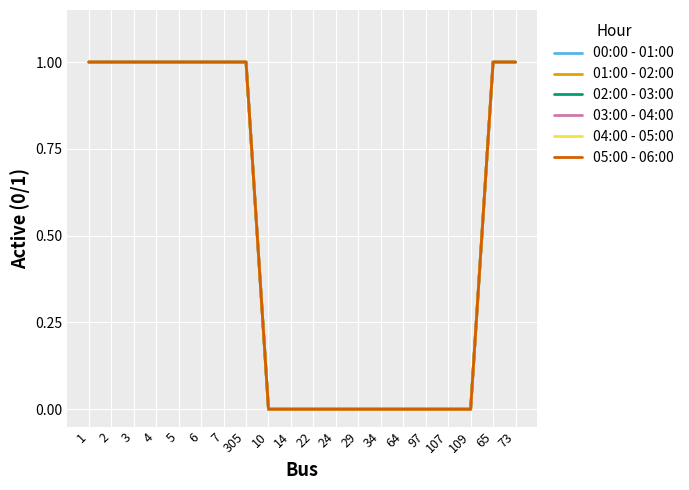

What is the total value across all series at 1?

6